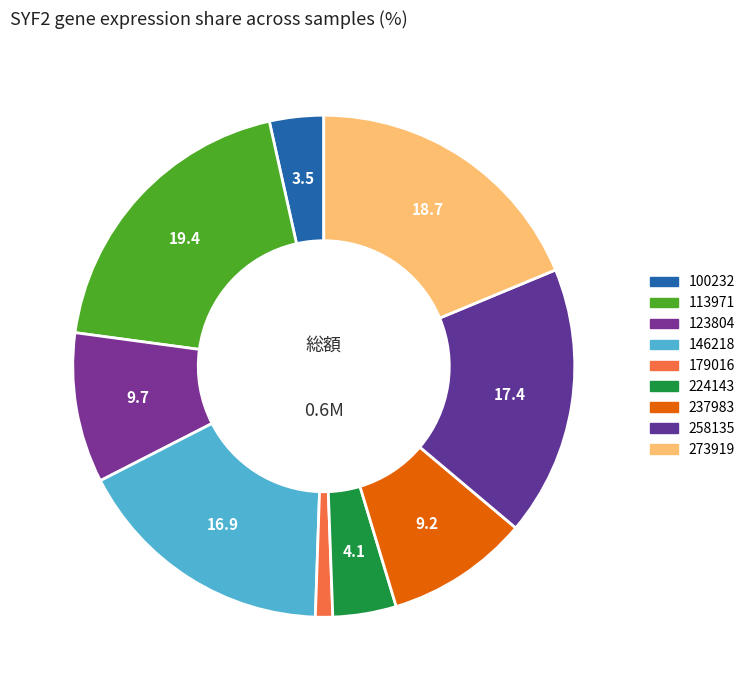

Count the number of slices in the pie.

9